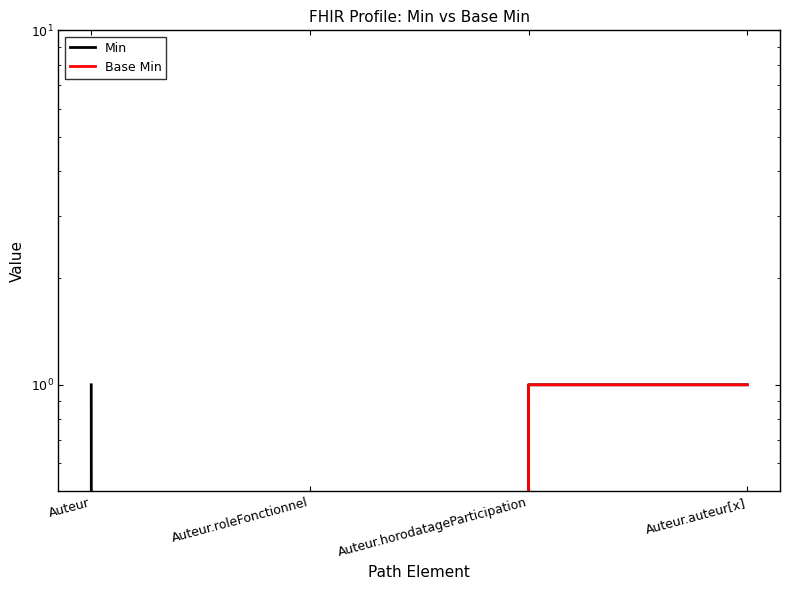

List the series in order of their overall mean, lowest first.

Base Min, Min